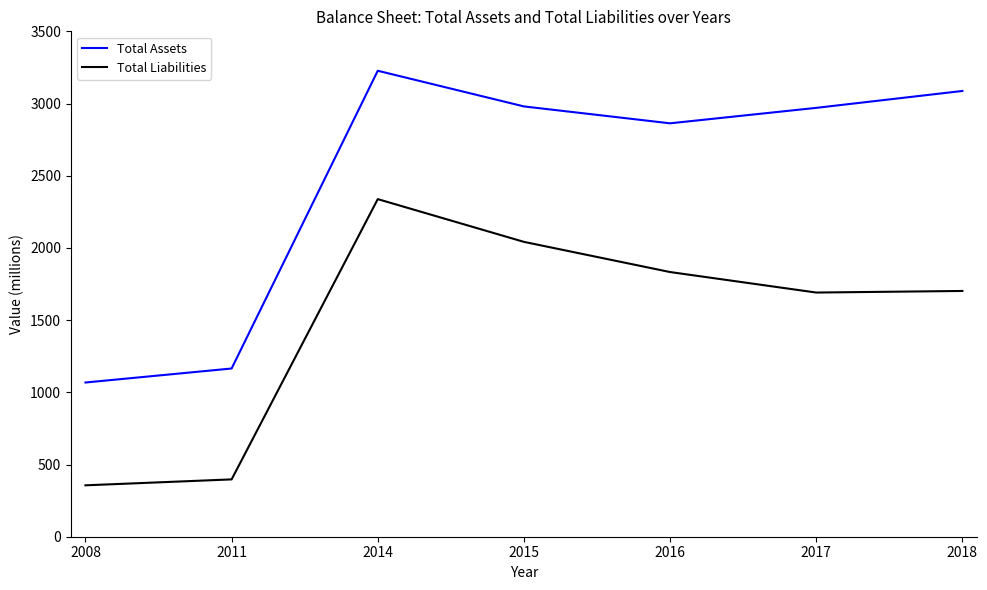

At which category is the sum across all series the highest?

2014